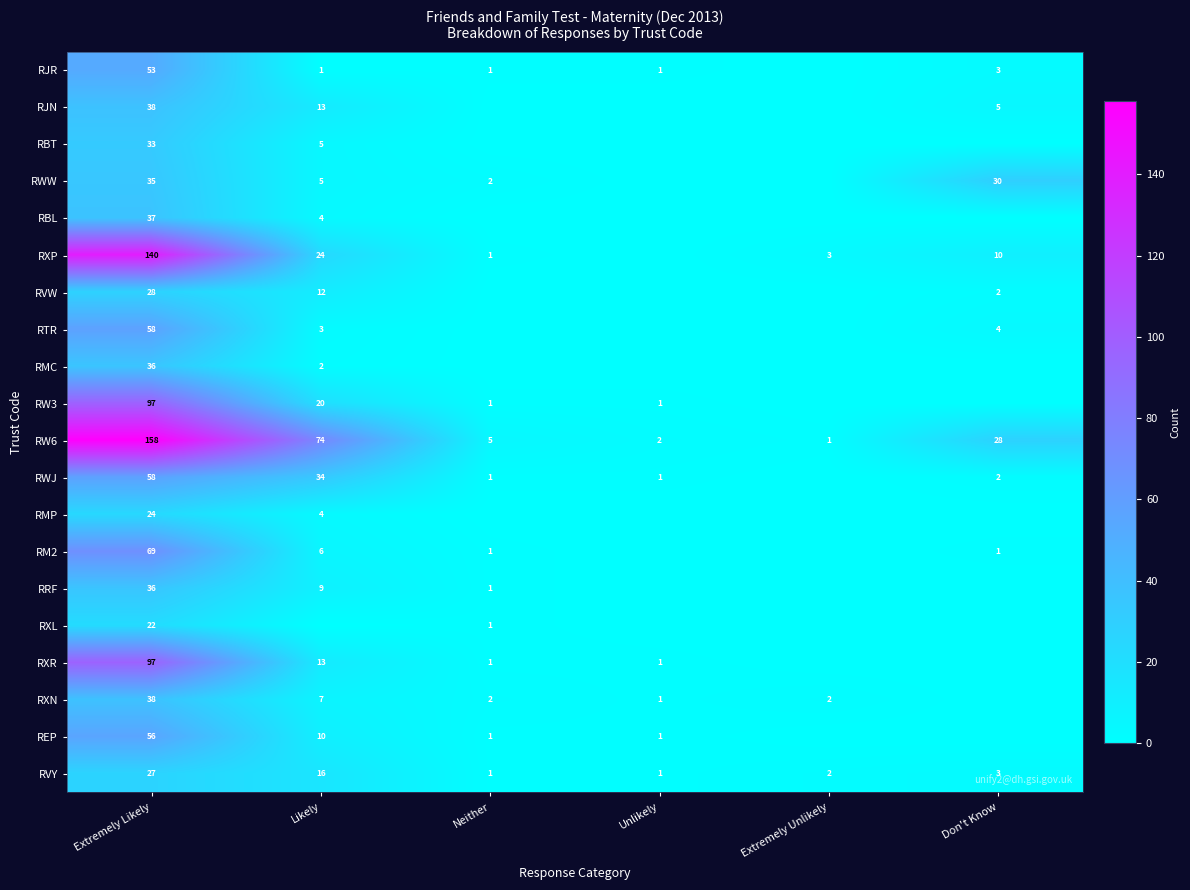

Where is RVY nearest to the value 14?

Likely